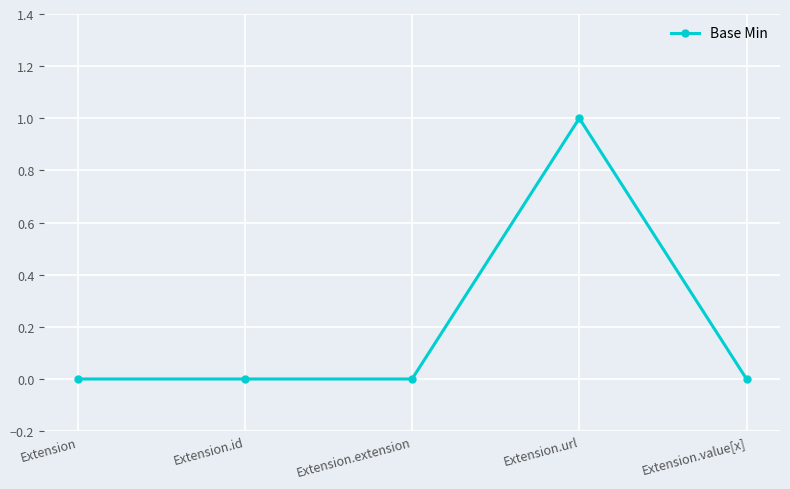

The value at Extension.url is 1. True or false?

True